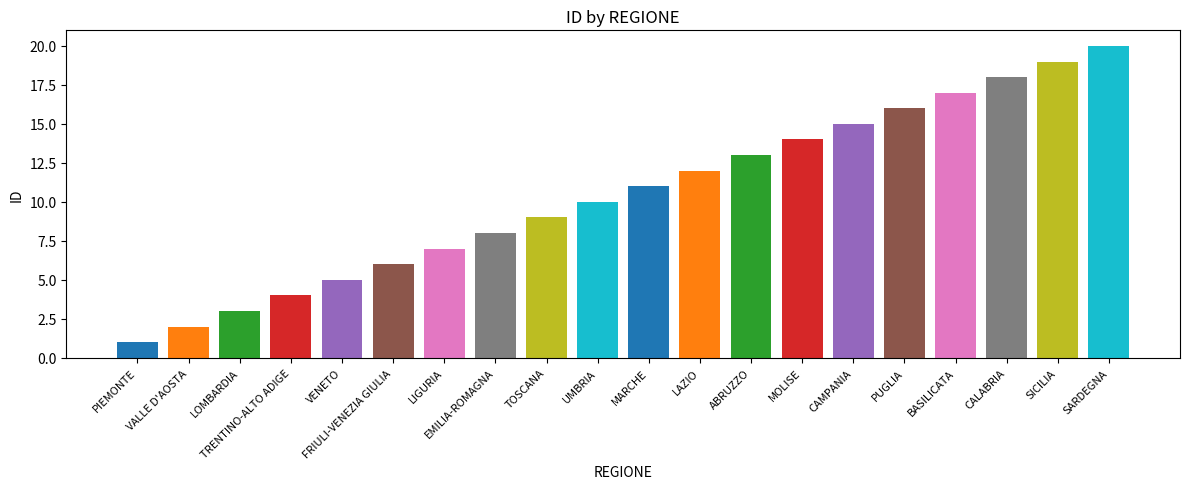

Which has a higher value, UMBRIA or ABRUZZO?

ABRUZZO